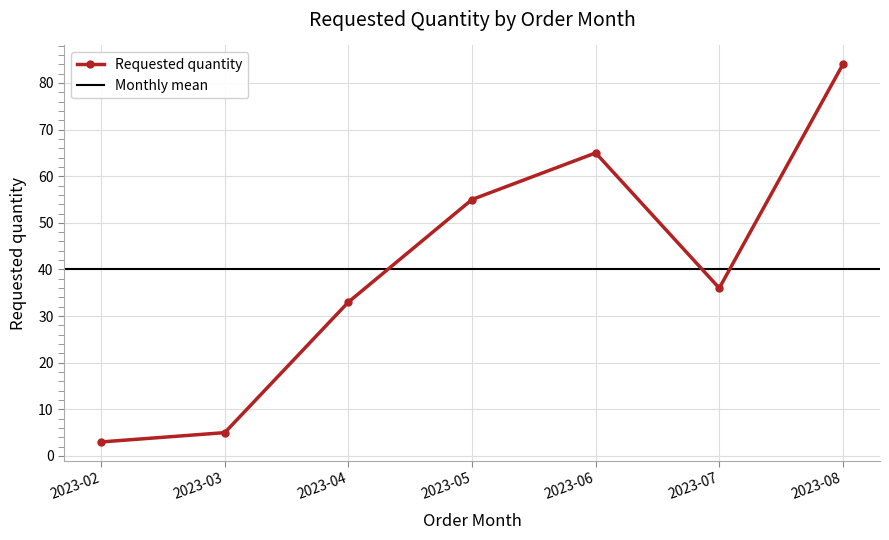

What is the ratio of the value at 2023-03 to the value at 2023-04?

0.2